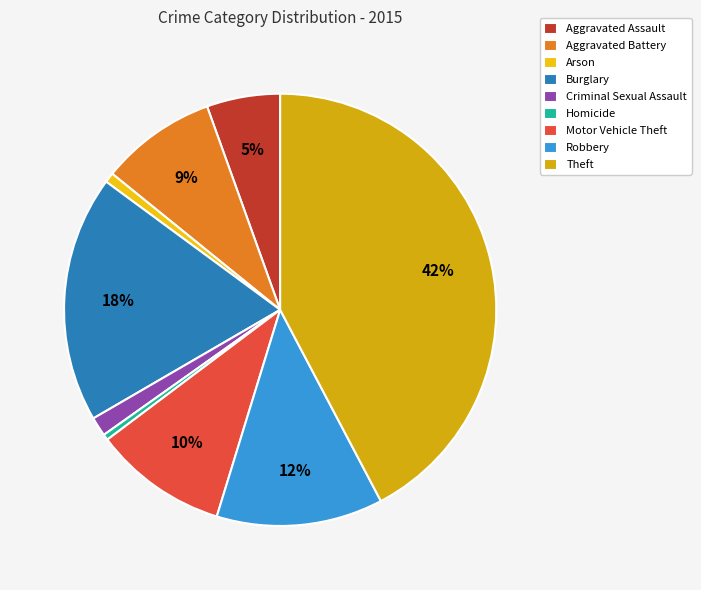

How many slices are in this pie chart?

9